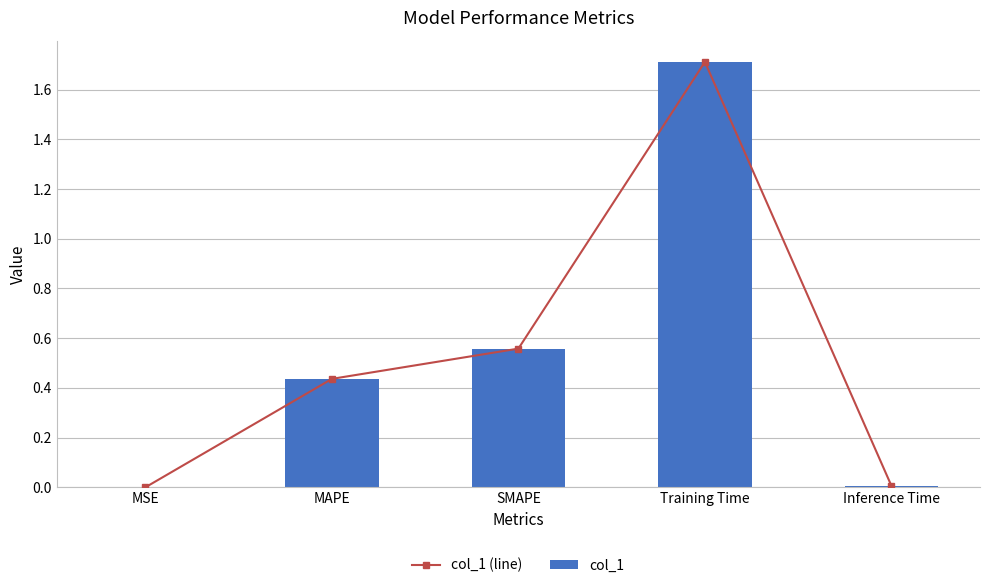

Reading left to right, list all the values displayed in this chart.

col_1 (line): 0.0	0.4	0.6	1.7	0.0
col_1: 0.0	0.4	0.6	1.7	0.0